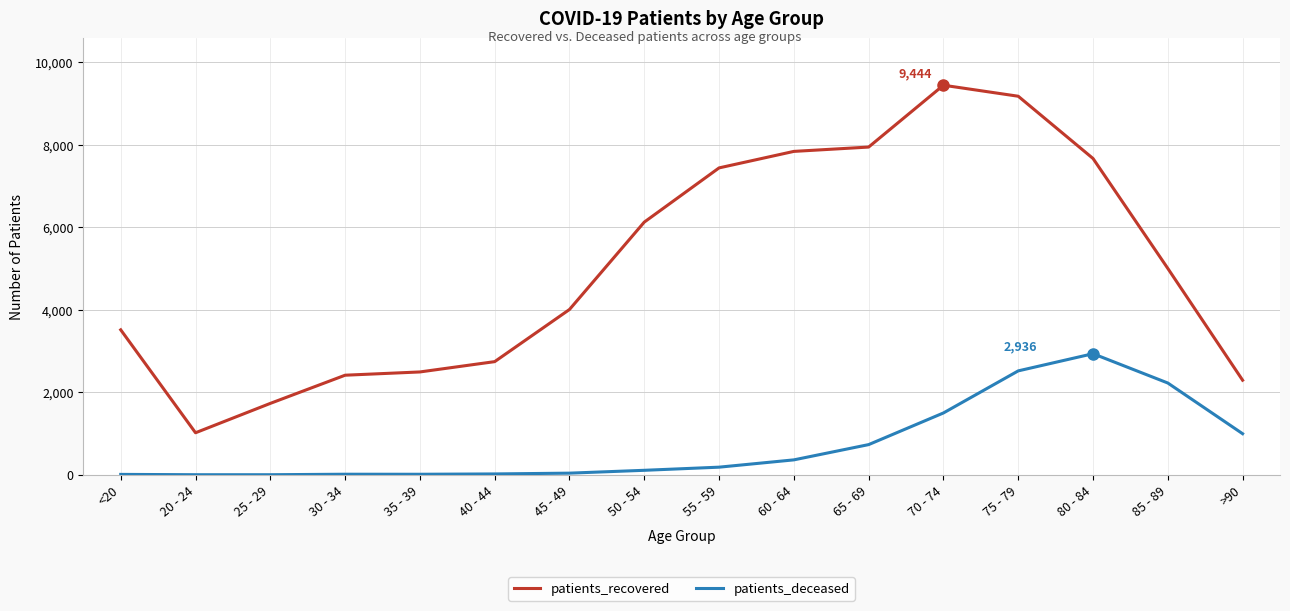

List the series in order of their peak value, highest first.

patients_recovered, patients_deceased